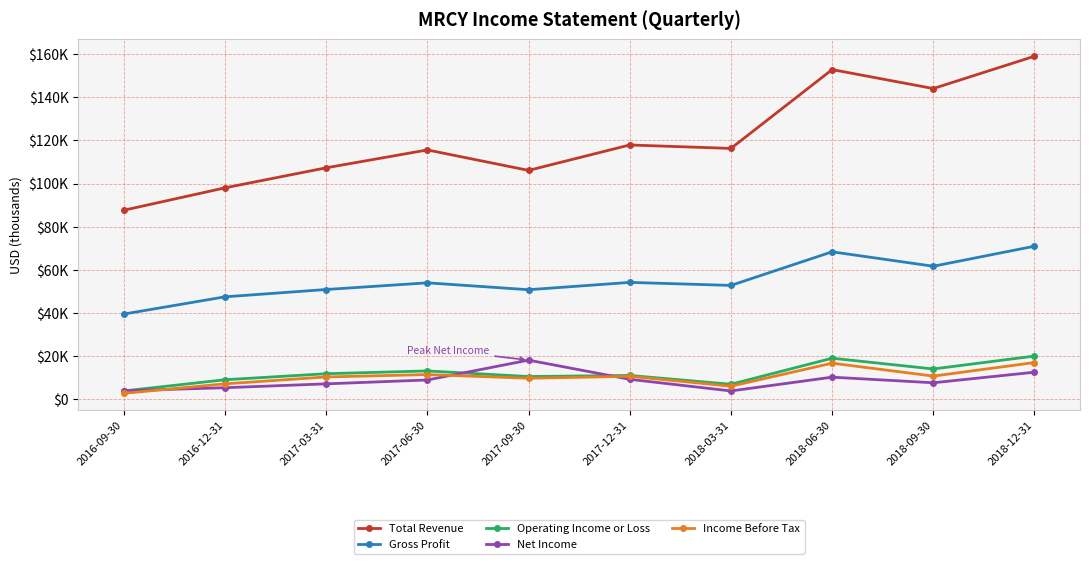

Is it true that Income Before Tax equals 10715 at 2016-12-31?

False